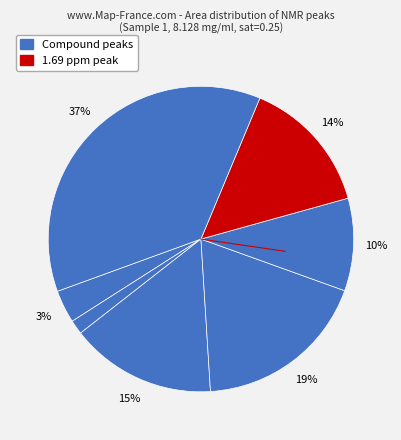

How many segments does this pie chart have?

7